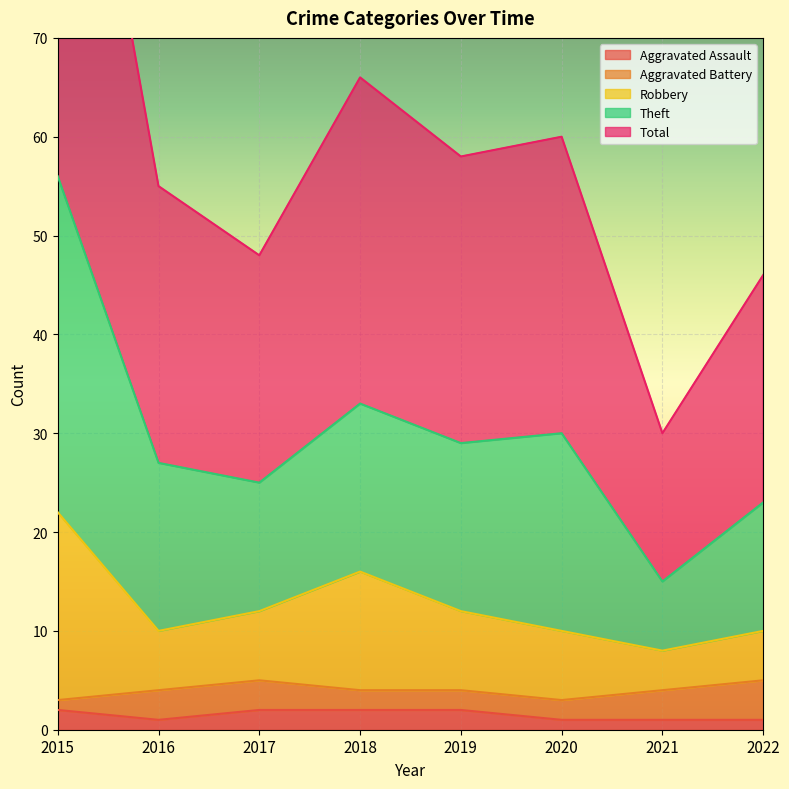

True or false: Theft and Robbery intersect in this chart.

False